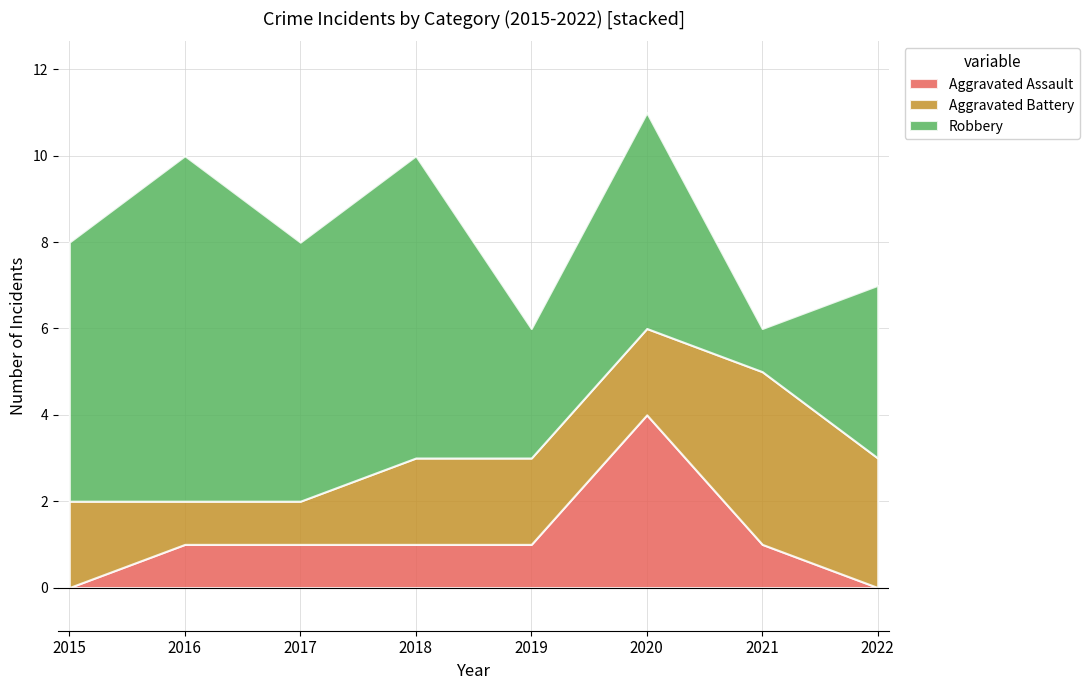

Is it true that Robbery equals 9 at 2020?

False